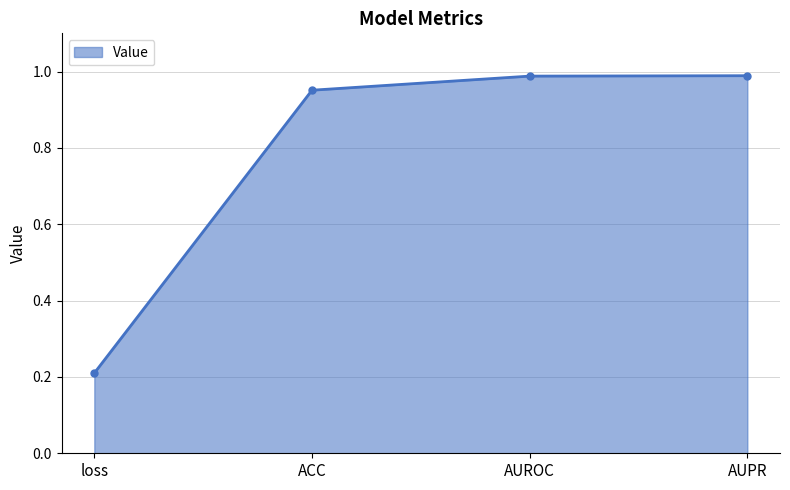

What is the value of the 1st point from the left?

0.2